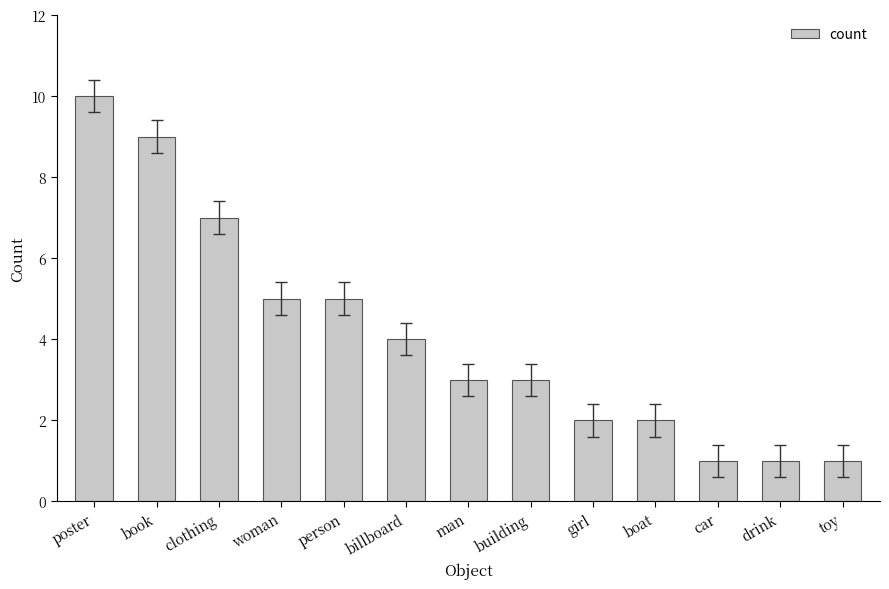

Is it true that the value at girl is 2?

True